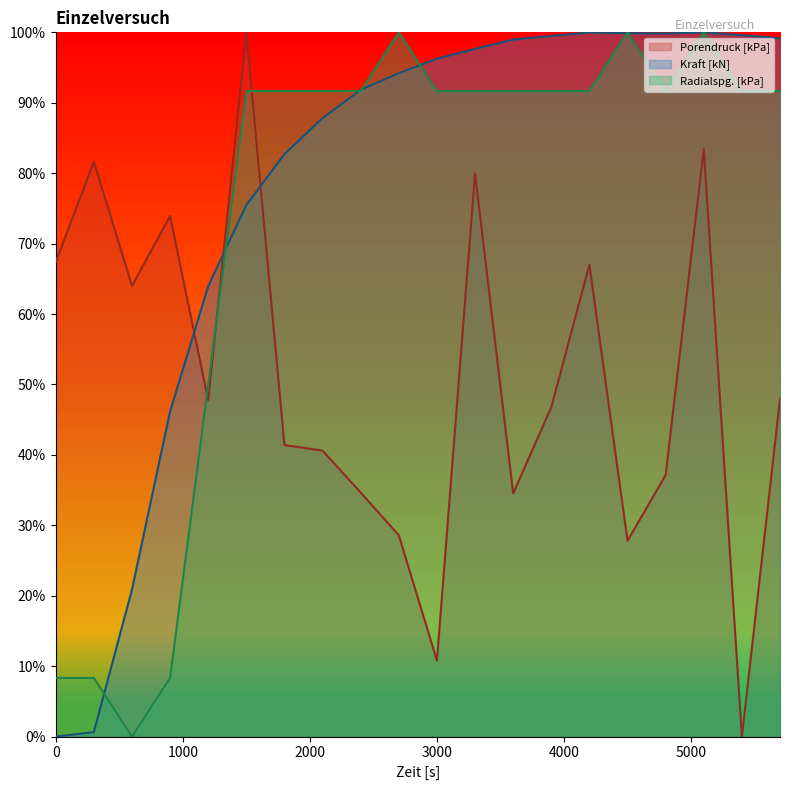

Where do Radialspg. [kPa] and Porendruck [kPa] first cross each other?

900 and 1200